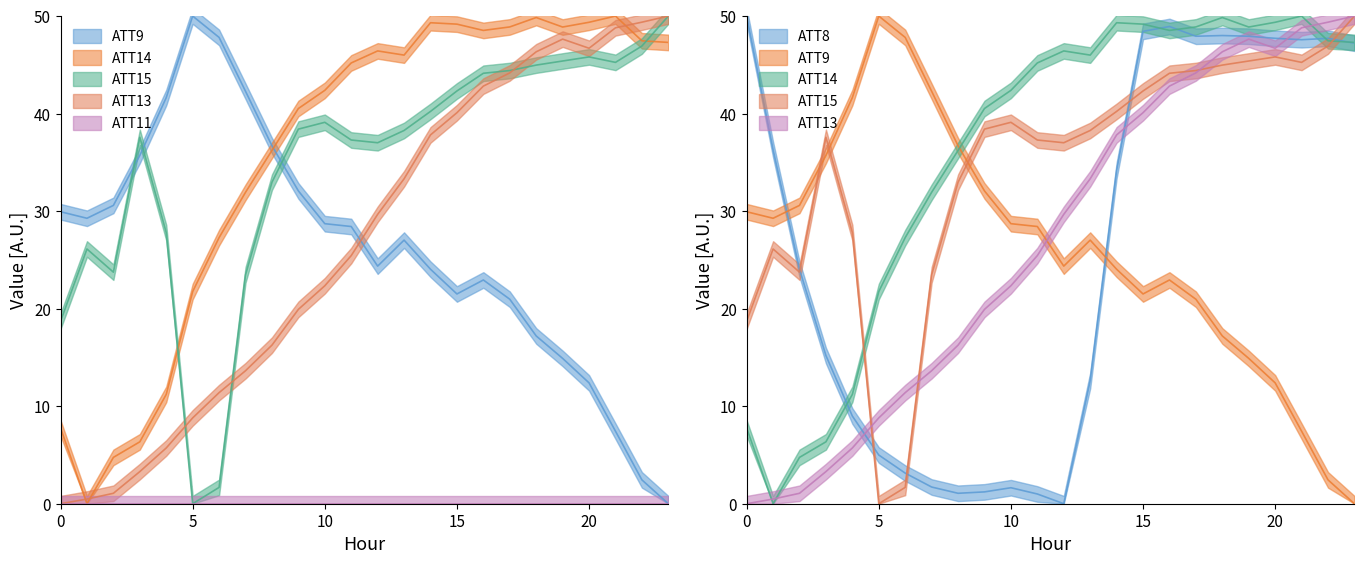

True or false: ATT8 has more than 2 interior local peaks.

True